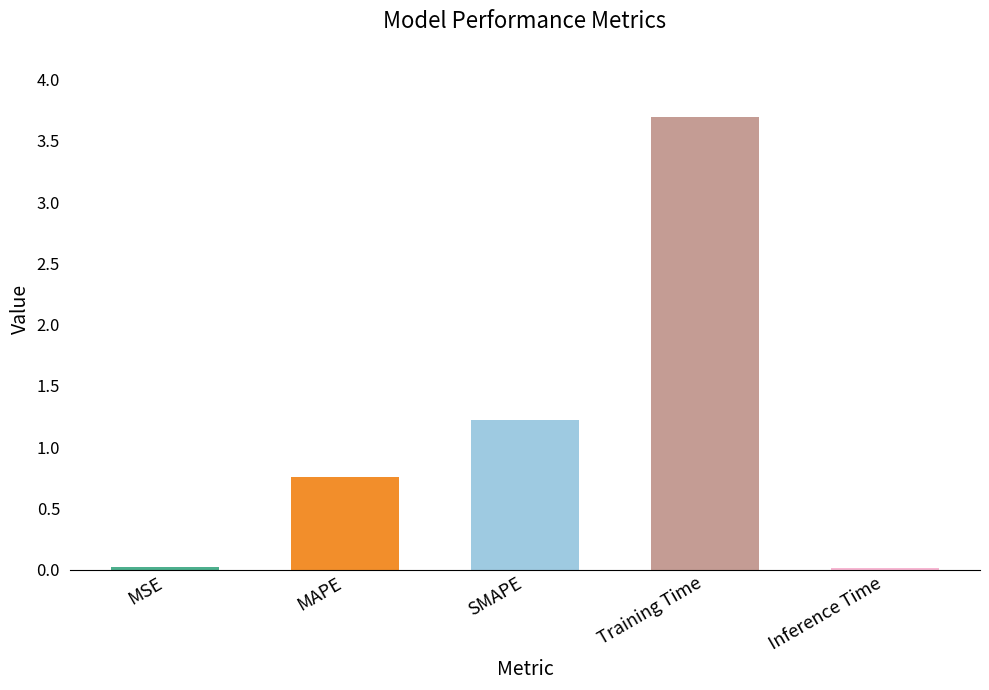

Between SMAPE and Inference Time, which is larger?

SMAPE